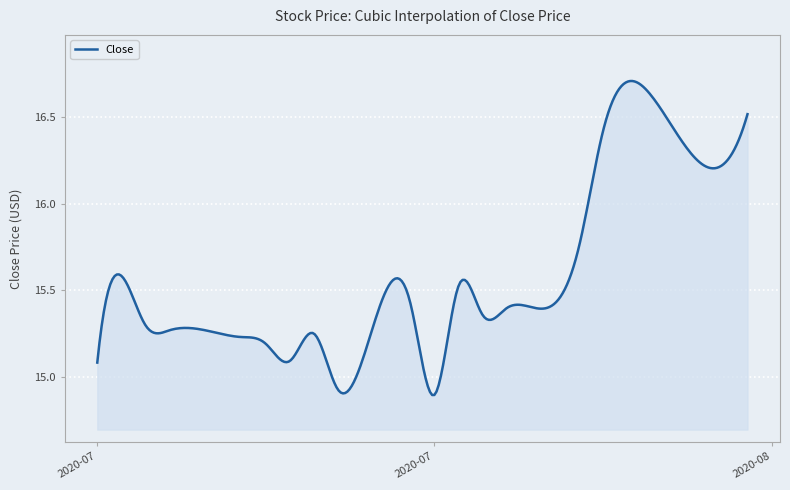

At which category does the data reach its first local valley?

6